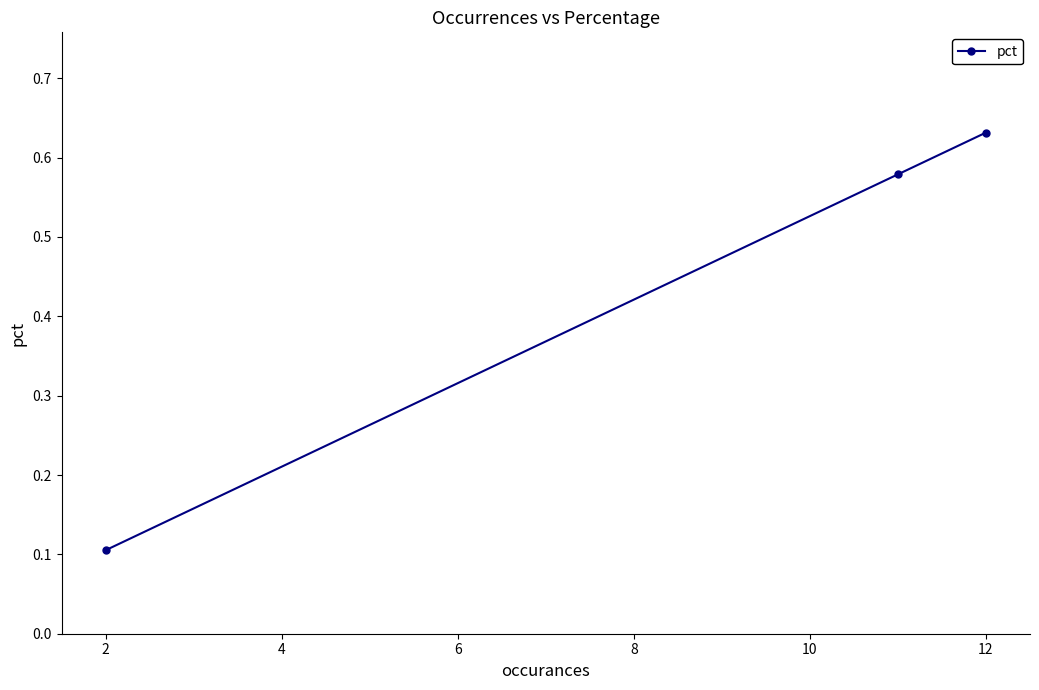

How many values are between 0 and 1?

3